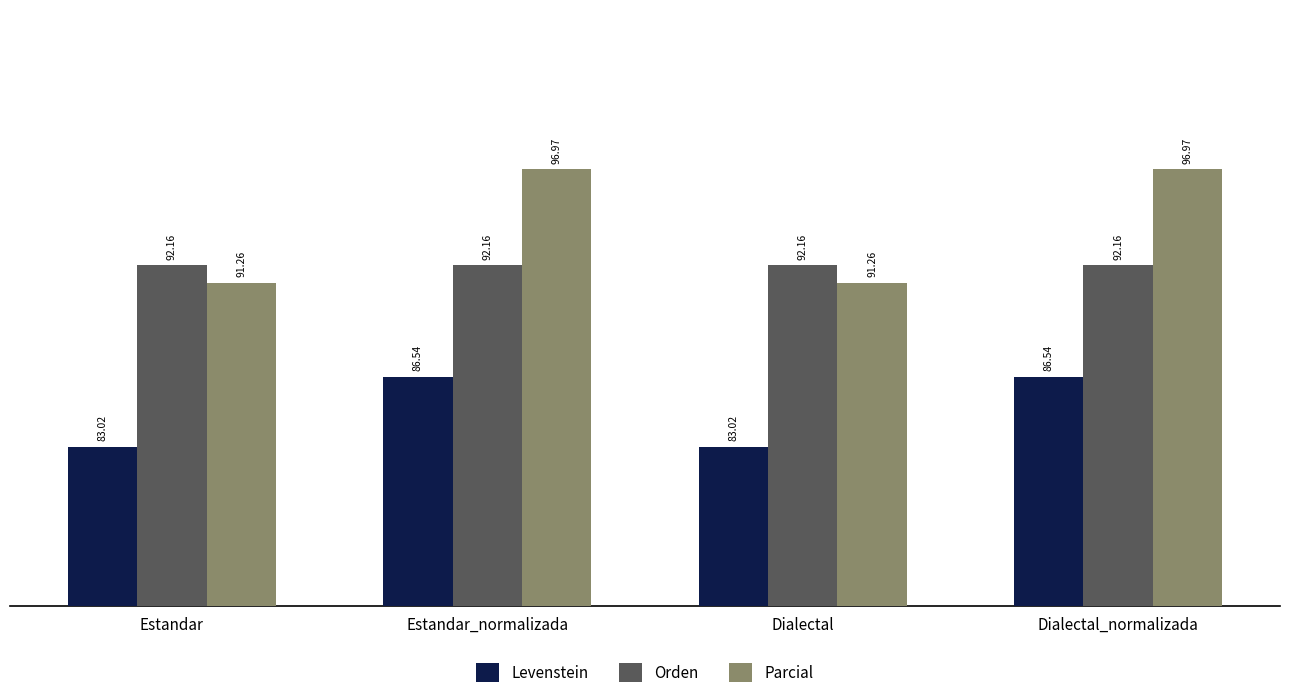

What is the difference between the second highest and minimum values in the Parcial series?

5.7